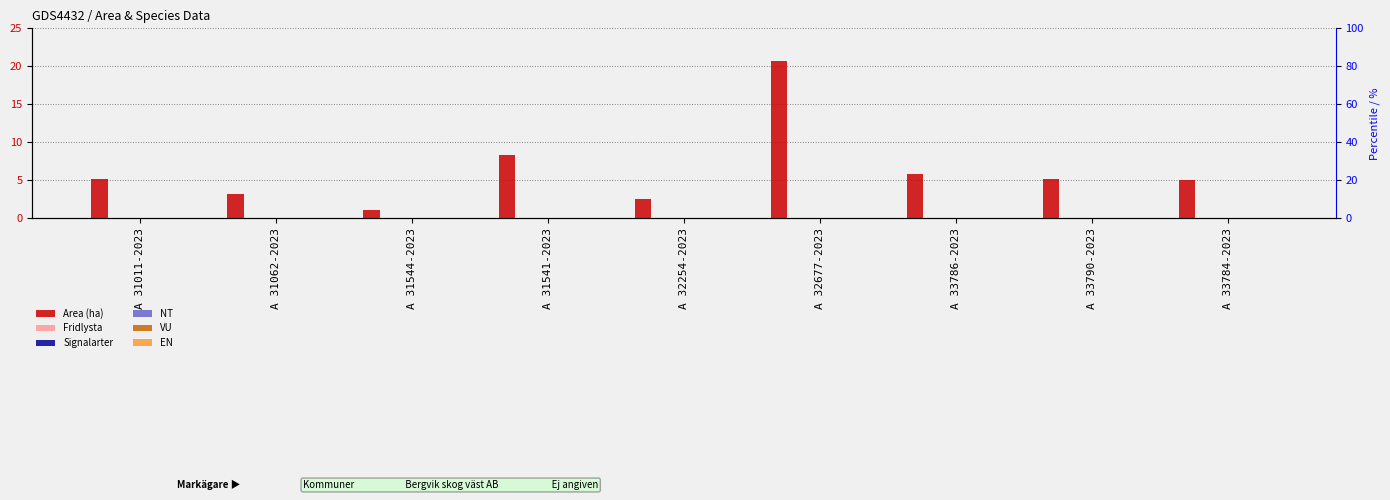

List the labels in order of EN value, largest first.

A 31011-2023, A 31062-2023, A 31544-2023, A 31541-2023, A 32254-2023, A 32677-2023, A 33786-2023, A 33790-2023, A 33784-2023